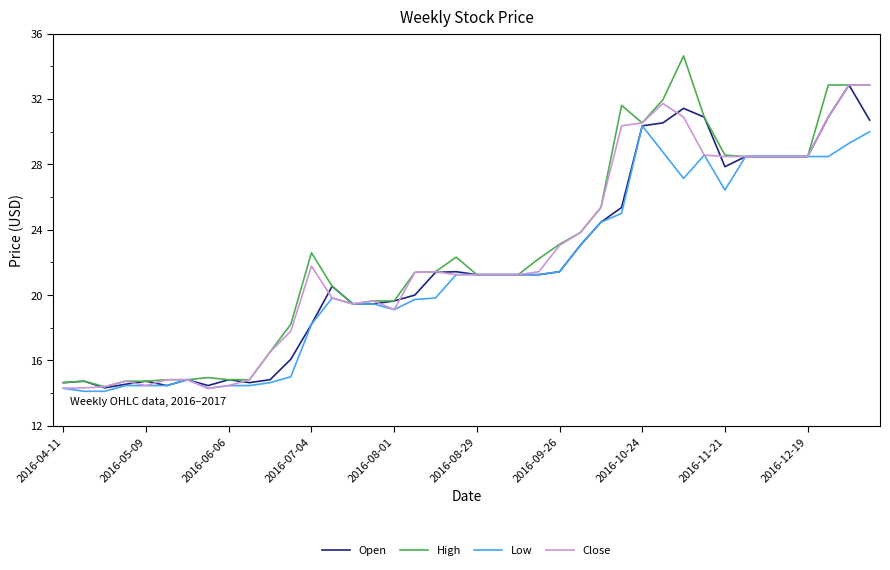

What is the smallest value displayed?

14.1